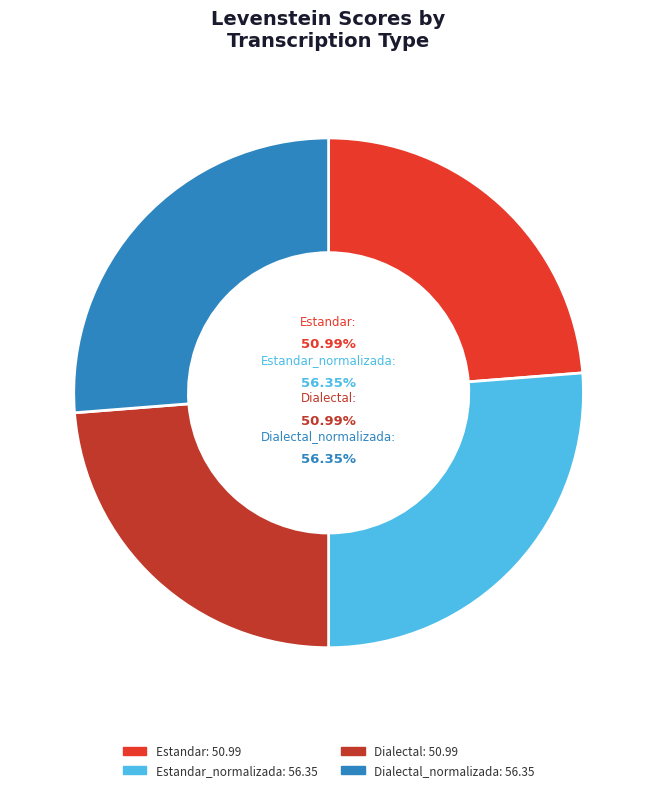

Does any single category account for the majority?

No